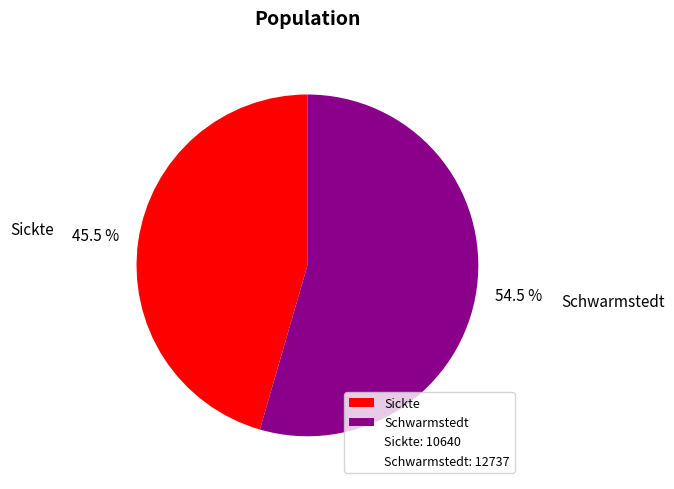

Approximately how many times larger is the value at Schwarmstedt compared to Sickte?

1.2